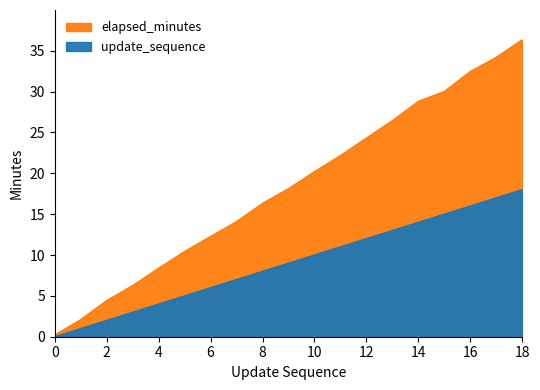

What is the sum of the elapsed_minutes values at 6 and 4?

20.6